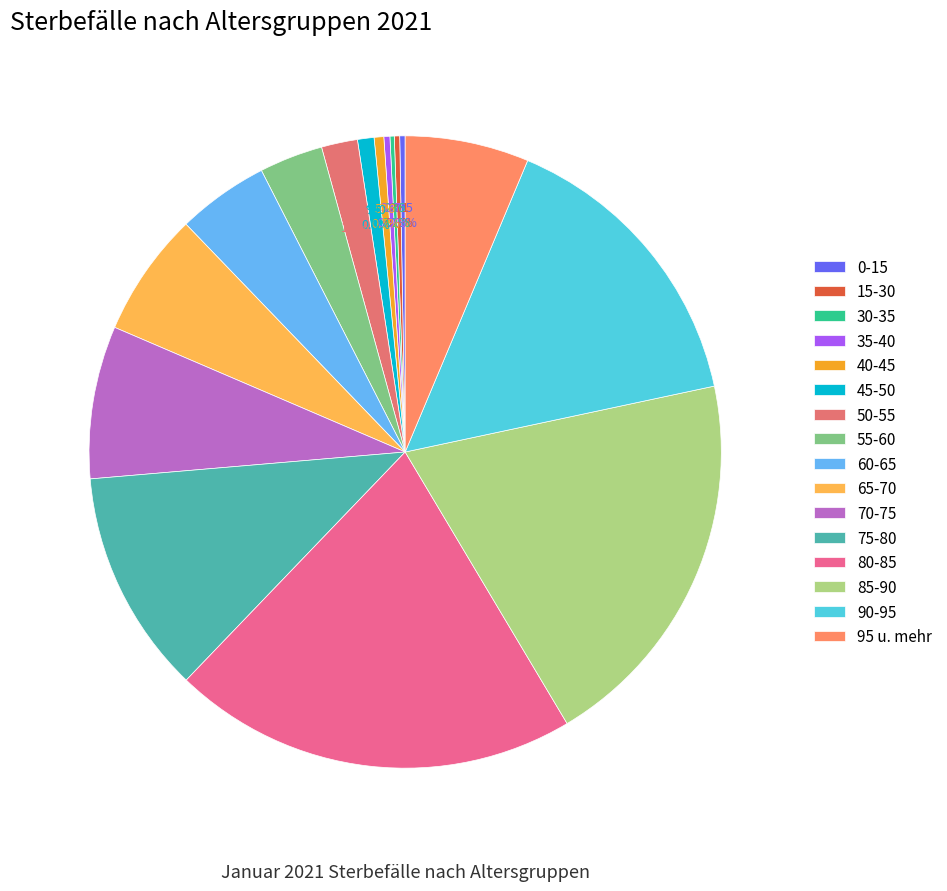

To the nearest percent, what percentage of the pie is 85-90?

20%